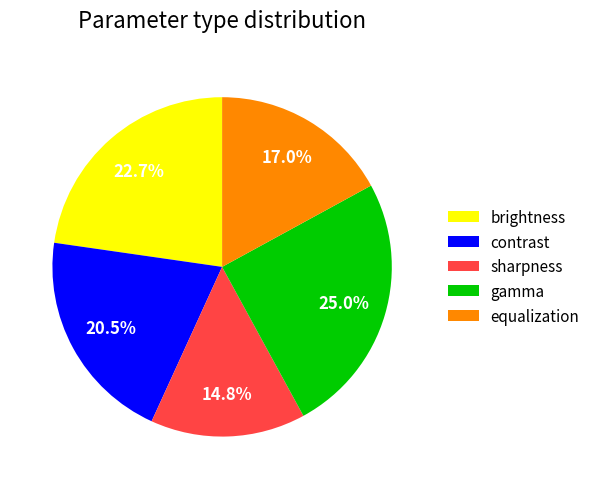

How many slices are in this pie chart?

5